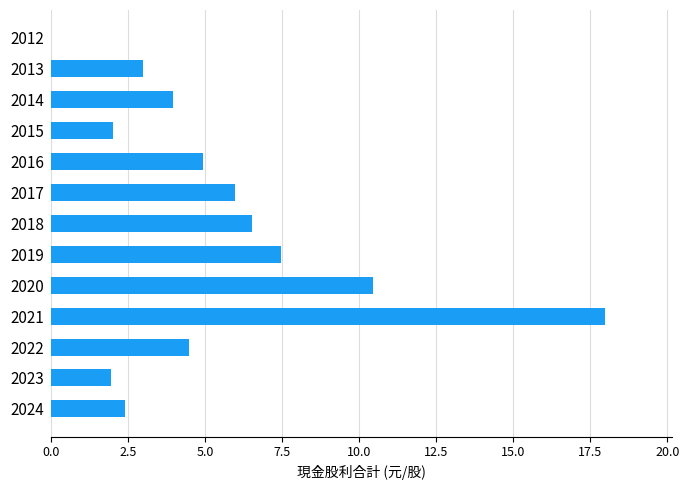

What is the ratio of the value at 2015 to the value at 2022?

0.4